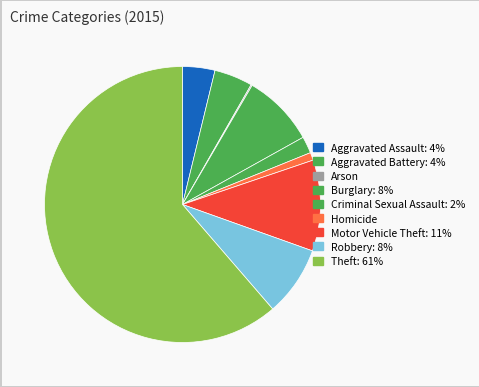

True or false: Aggravated Assault accounts for 1% of the total.

False